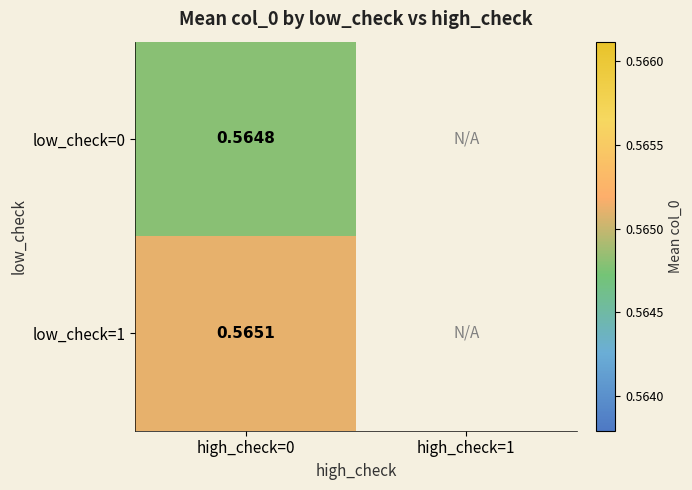

The low_check=1 series shows 0.6 at high_check=0. True or false?

True